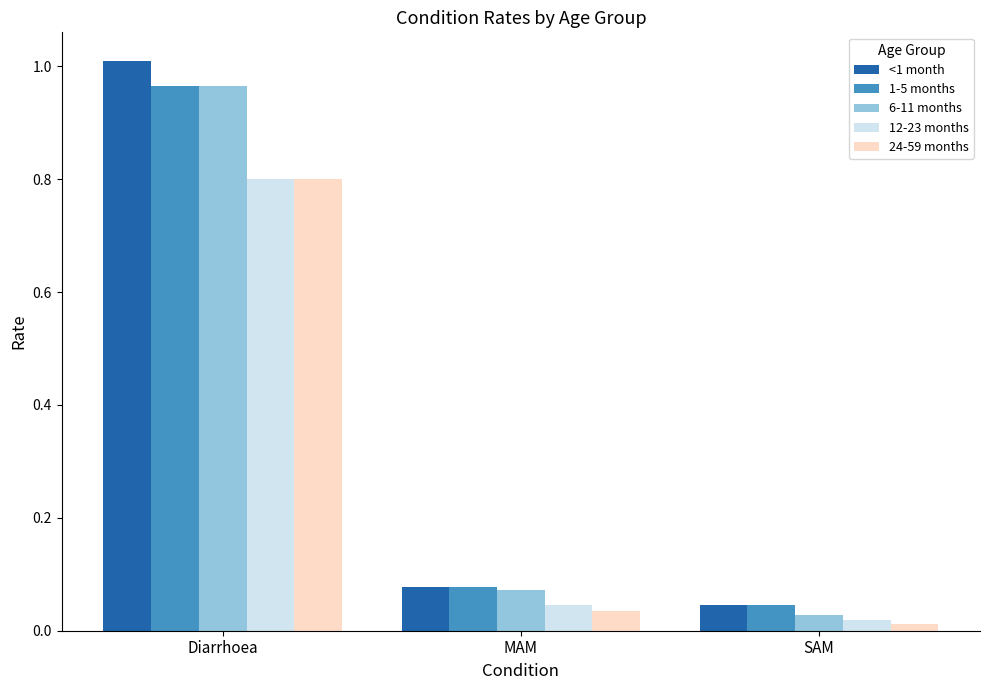

The value of 1-5 months at Diarrhoea is 1.0. True or false?

True